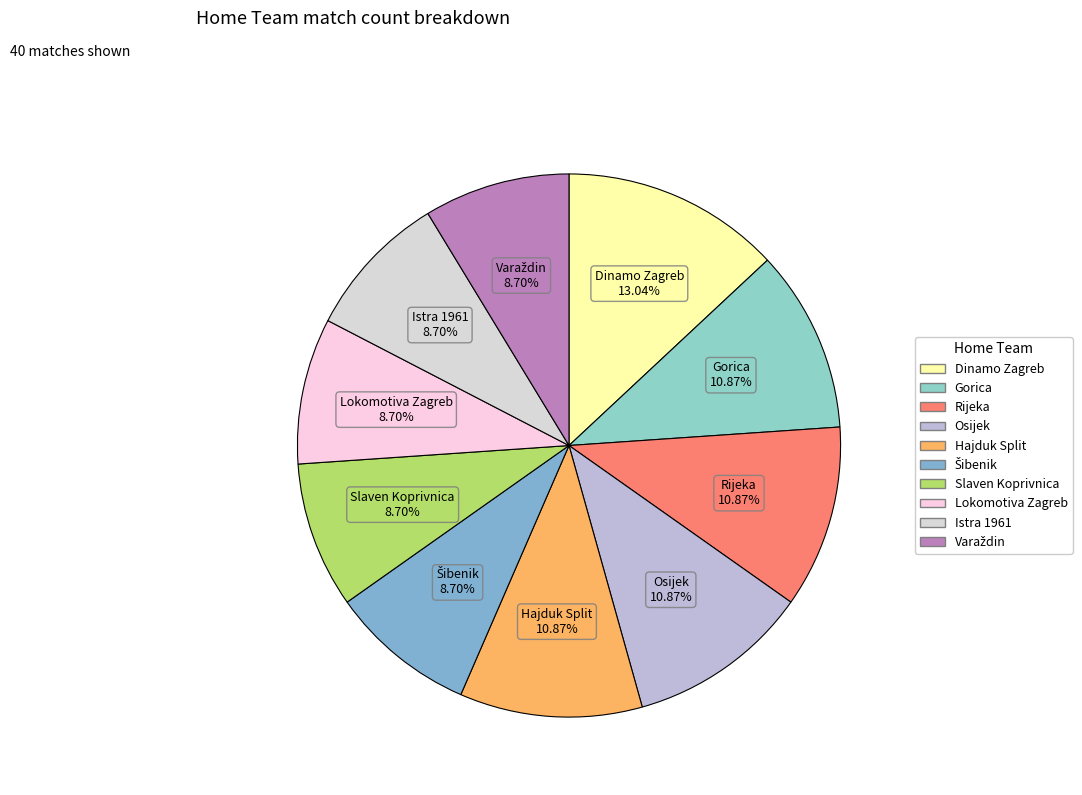

What portion of the pie excludes Slaven Koprivnica?

91.3%